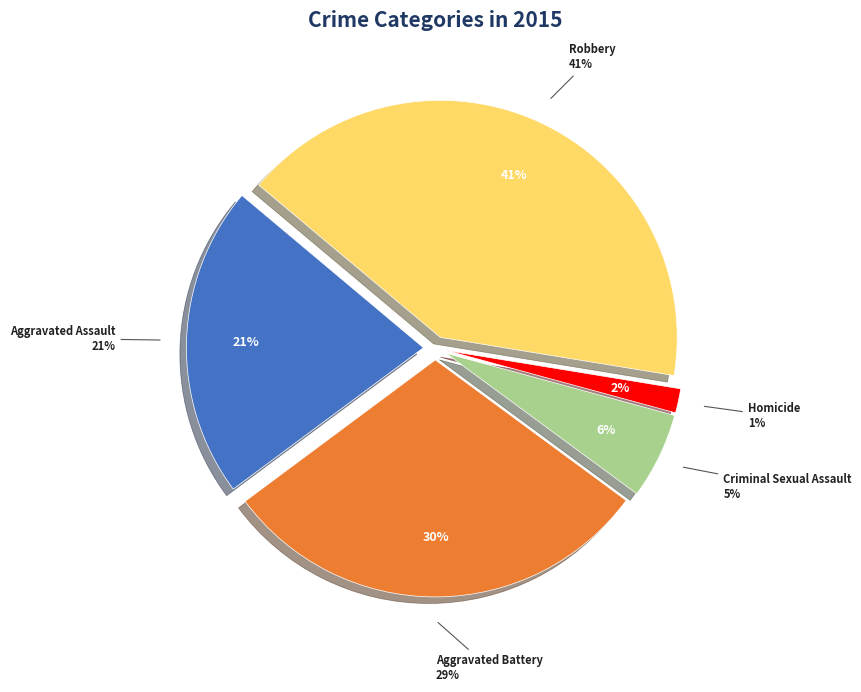

Which slice is the largest?

Robbery